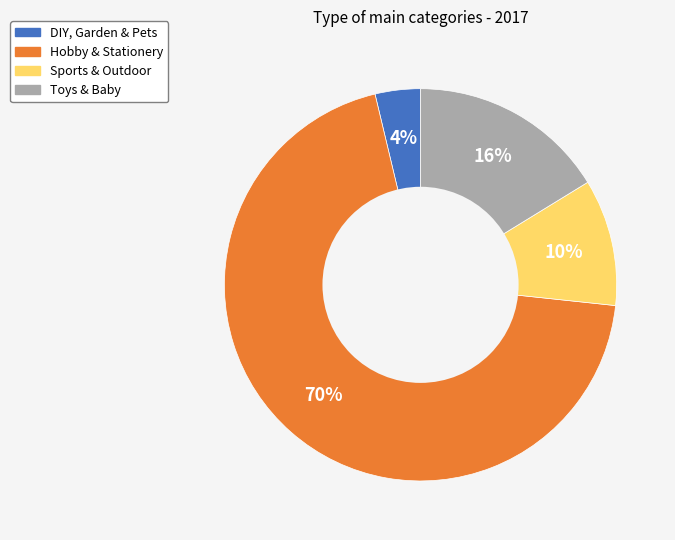

What is the smallest slice in the pie chart?

DIY, Garden & Pets